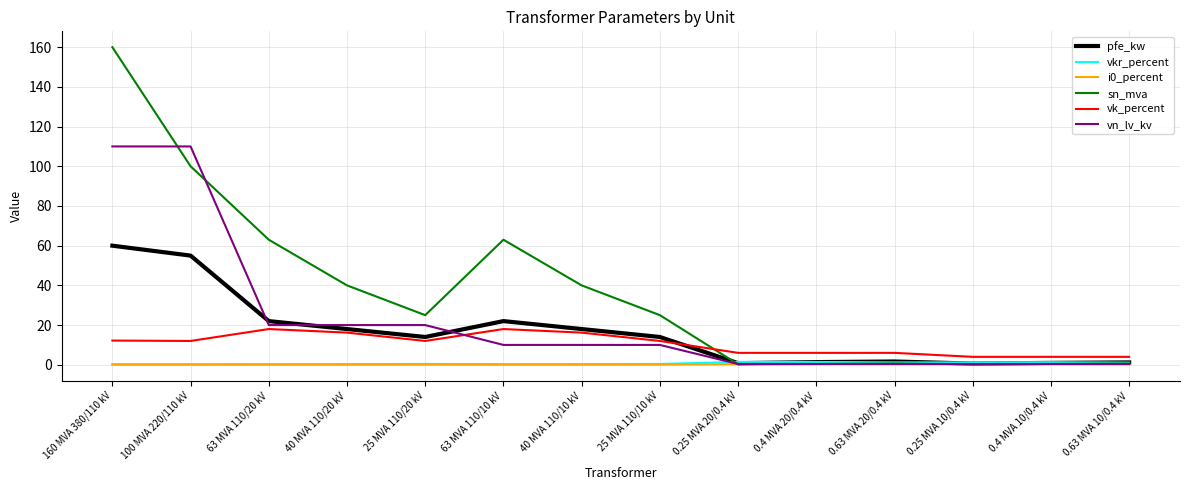

At which category is the sum across all series the highest?

160 MVA 380/110 kV